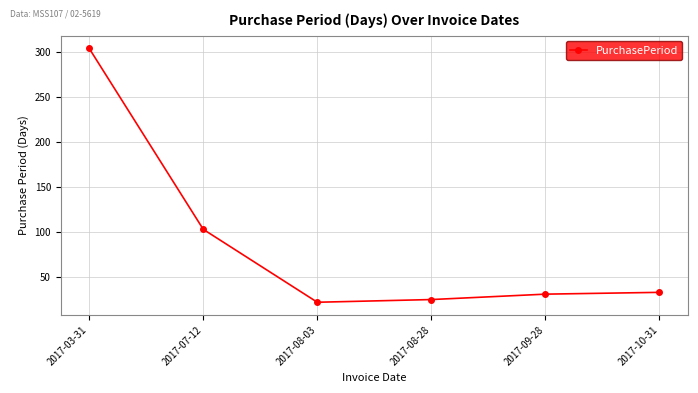

At which label does the data first exceed 33?

2017-03-31